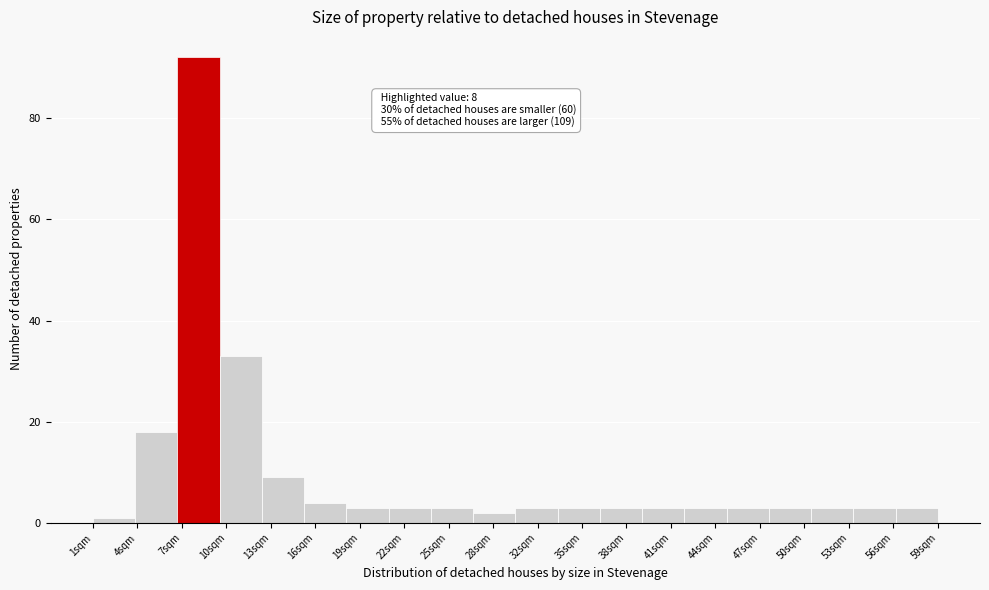

Over which range of the x-axis is the bar tallest?

6.8 to 9.7